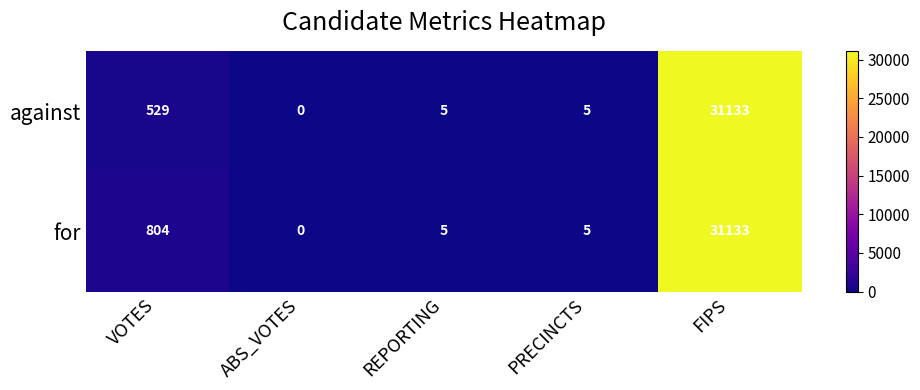

List the series in order of their overall mean, highest first.

for, against